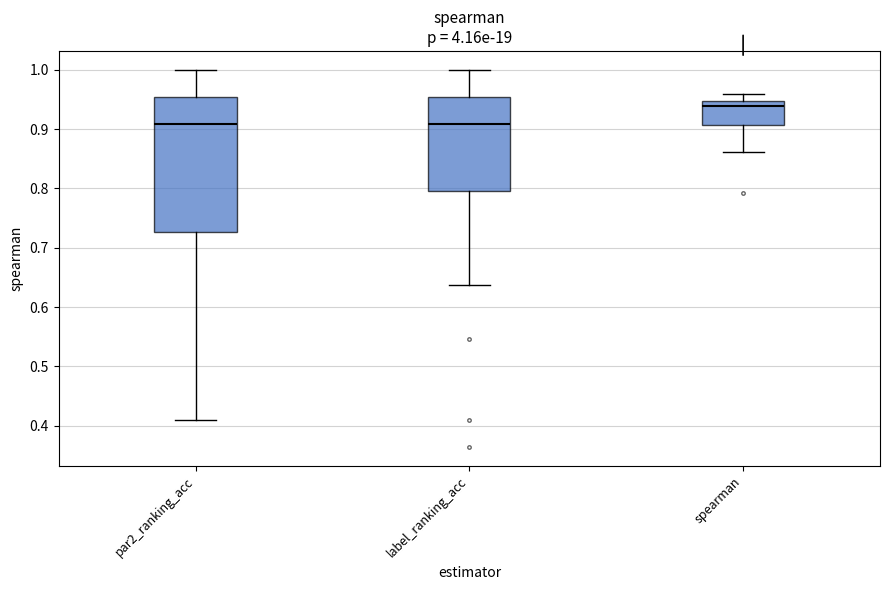

Comparing the boxes themselves (not the whiskers), which one is the tallest?

par2_ranking_acc